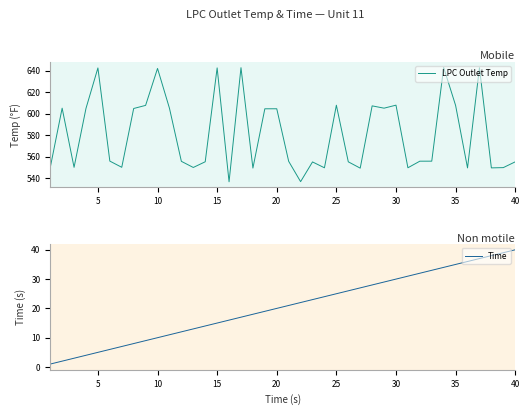

What is the minimum value for Time?

1